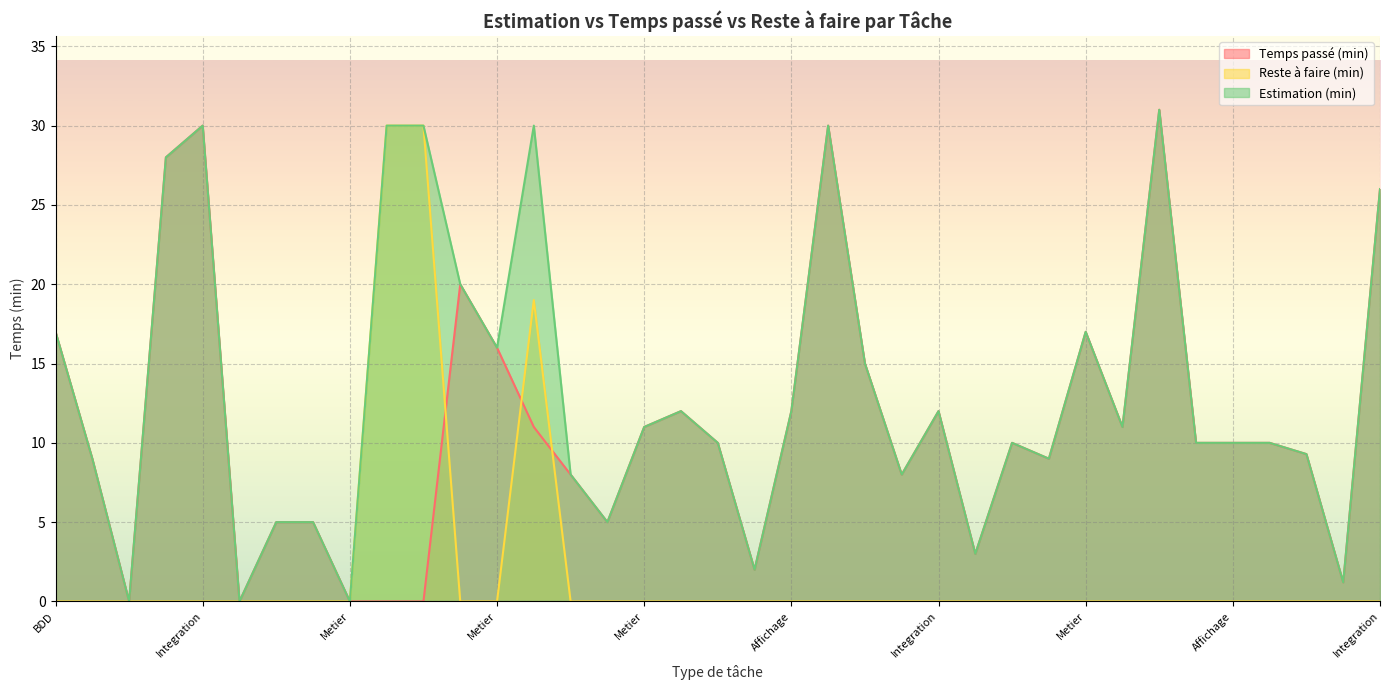

Reading right to left, transcribe all the data shown in this chart.

Temps passé (min): 26.0	1.2	9.3	10.0	10.0	10.0	31.0	11.0	17.0	9.0	10.0	3.0	12.0	8.0	15.0	30.0	12.0	2.0	10.0	12.0	11.0	5.0	8.0	11.0	16.0	20.0	0.0	0.0	0.0	5.0	5.0	0.0	30.0	28.0	0.0	9.0	17.0
Reste à faire (min): 0.0	0.0	0.0	0.0	0.0	0.0	0.0	0.0	0.0	0.0	0.0	0.0	0.0	0.0	0.0	0.0	0.0	0.0	0.0	0.0	0.0	0.0	0.0	19.0	0.0	0.0	30.0	30.0	0.0	0.0	0.0	0.0	0.0	0.0	0.0	0.0	0.0
Estimation (min): 26.0	1.2	9.3	10.0	10.0	10.0	31.0	11.0	17.0	9.0	10.0	3.0	12.0	8.0	15.0	30.0	12.0	2.0	10.0	12.0	11.0	5.0	8.0	30.0	16.0	20.0	30.0	30.0	0.0	5.0	5.0	0.0	30.0	28.0	0.0	9.0	17.0